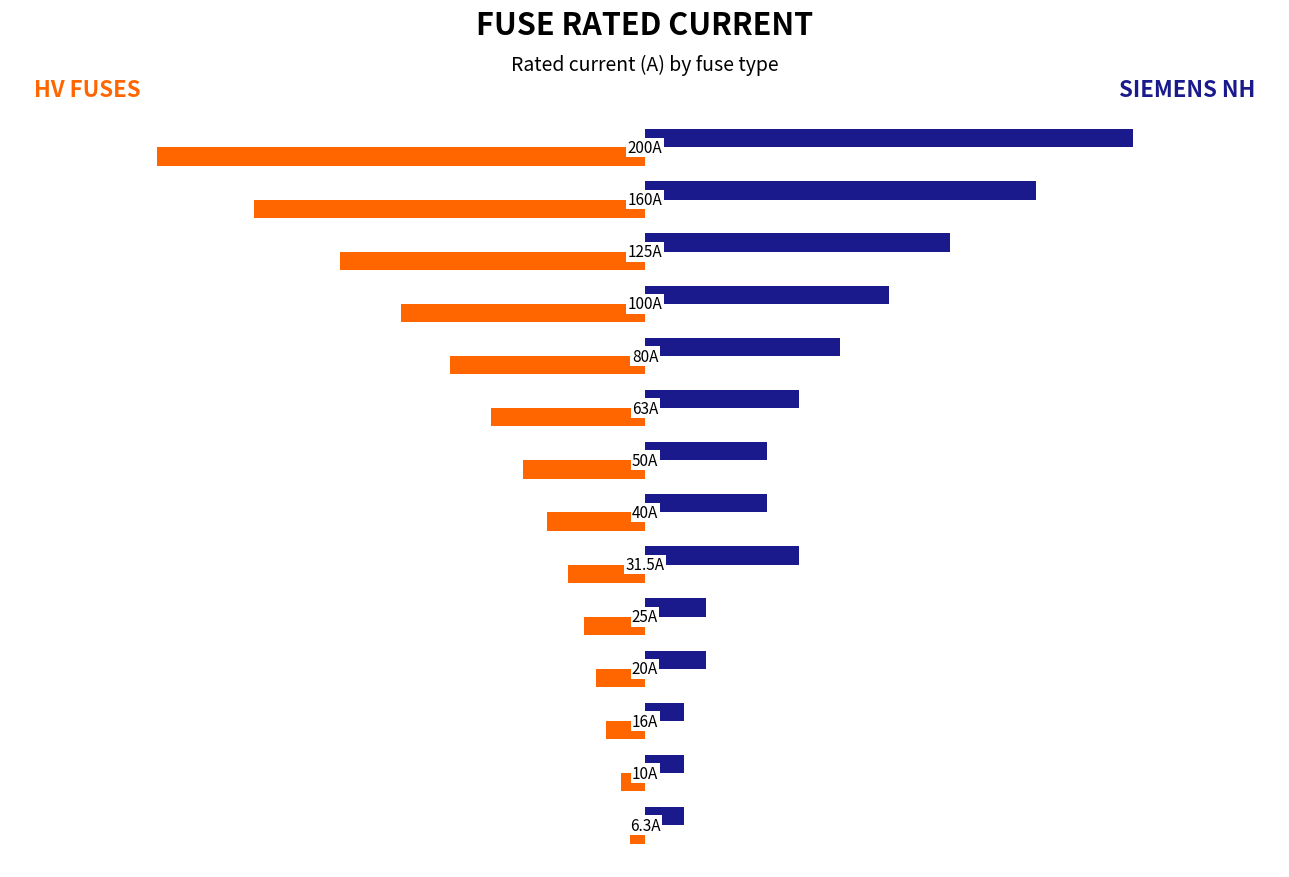

Reading left to right, what are all the values shown in this chart?

HV Fuses: -0.0	-0.1	-0.1	-0.1	-0.1	-0.2	-0.2	-0.2	-0.3	-0.4	-0.5	-0.6	-0.8	-1.0
Siemens NH: 0.1	0.1	0.1	0.1	0.1	0.3	0.2	0.2	0.3	0.4	0.5	0.6	0.8	1.0